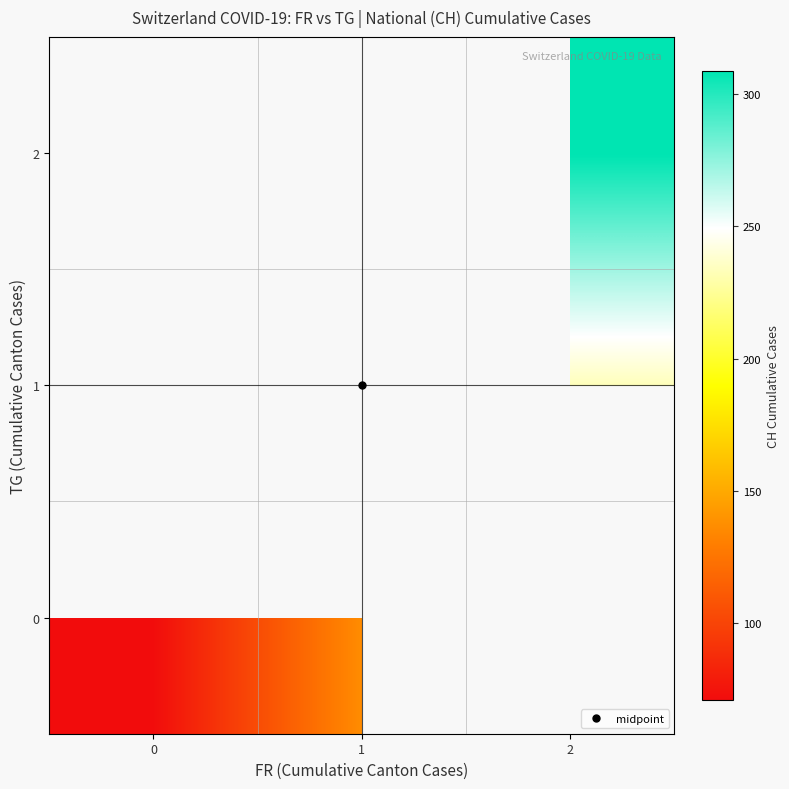

At which label does 0 reach its peak?

1